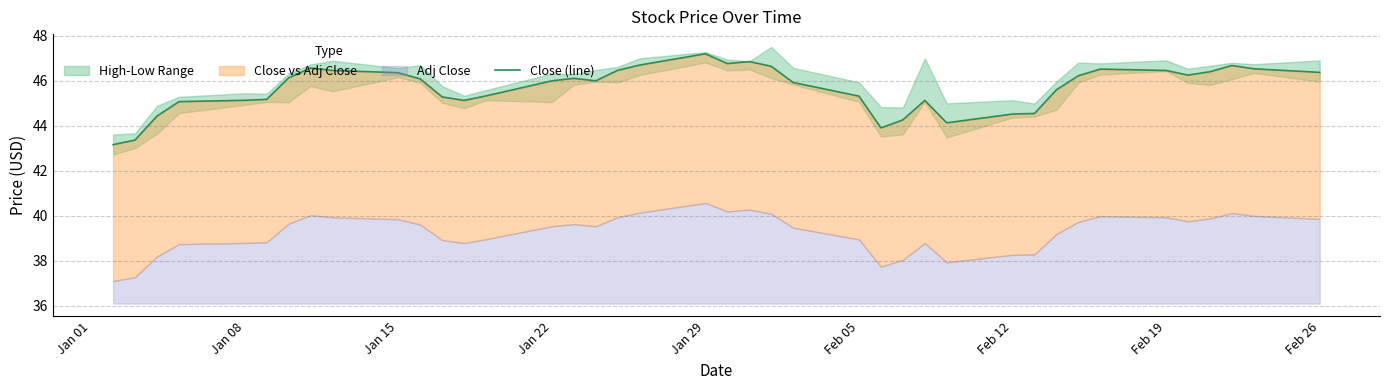

What is the average value?

45.7